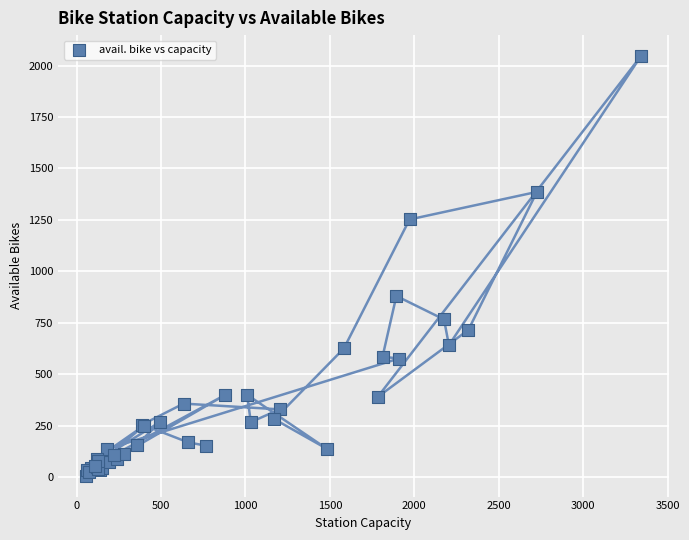

What Y value in the scatter plot is closest to 1026?

880